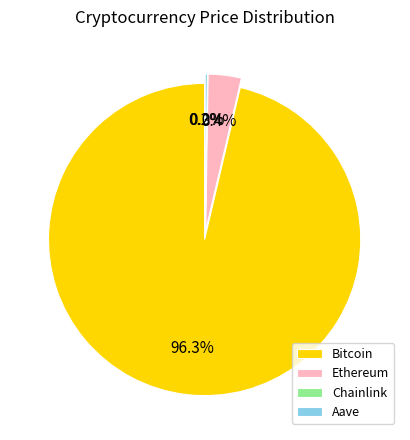

Is it true that Aave is 0% of the pie?

True